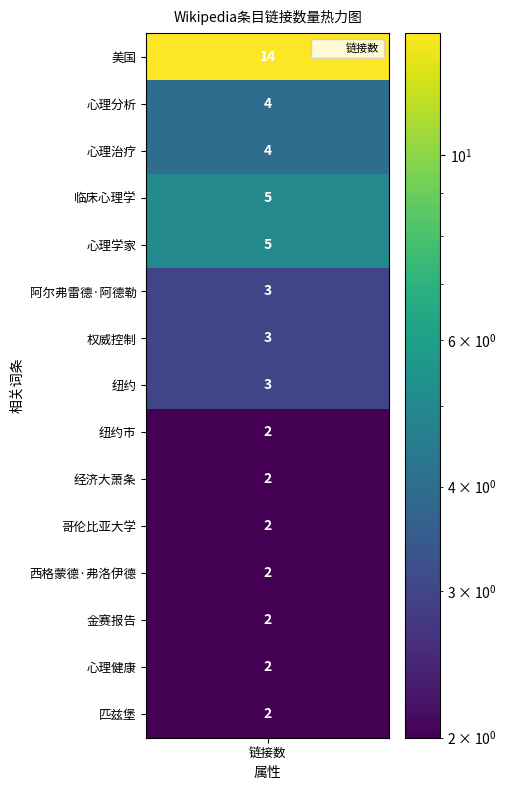

True or false: 心理健康 has a value of 0 at 2.

True